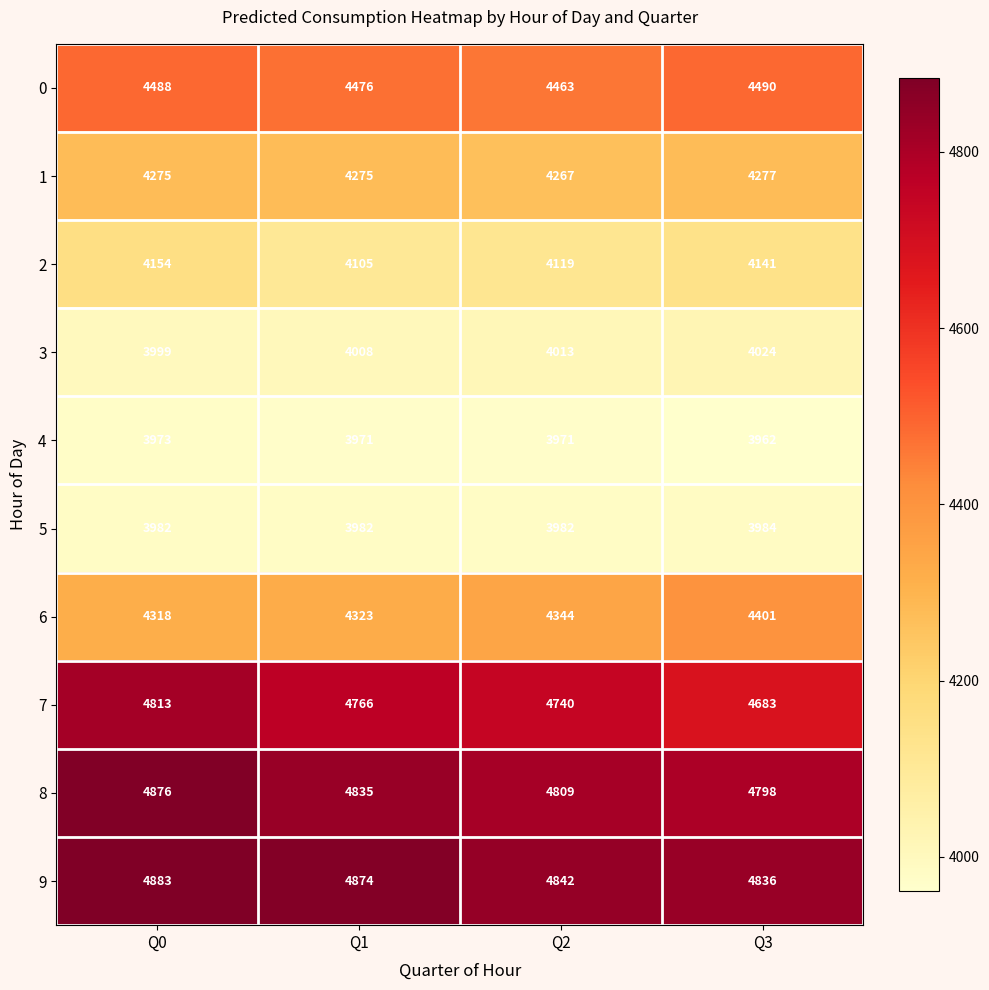

What is the spread (max minus min) of values at Q0?

910